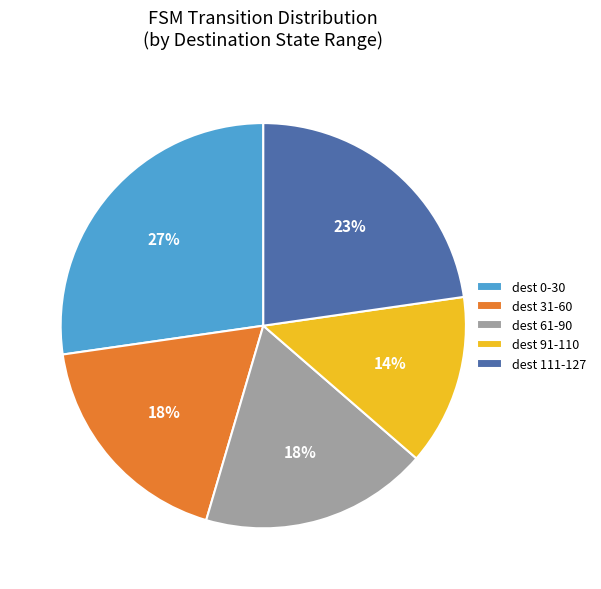

Does dest 91-110 account for over 50% of the chart?

No